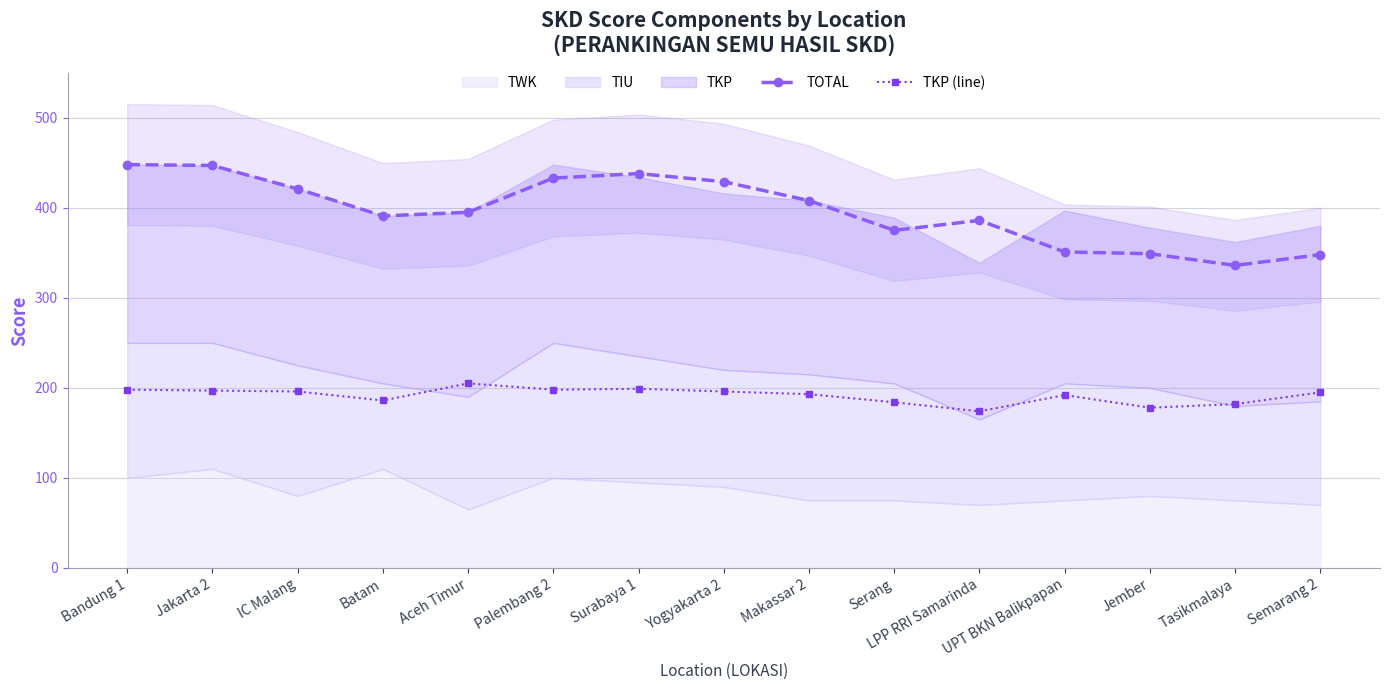

How many interior local valleys does the TOTAL series have?

3